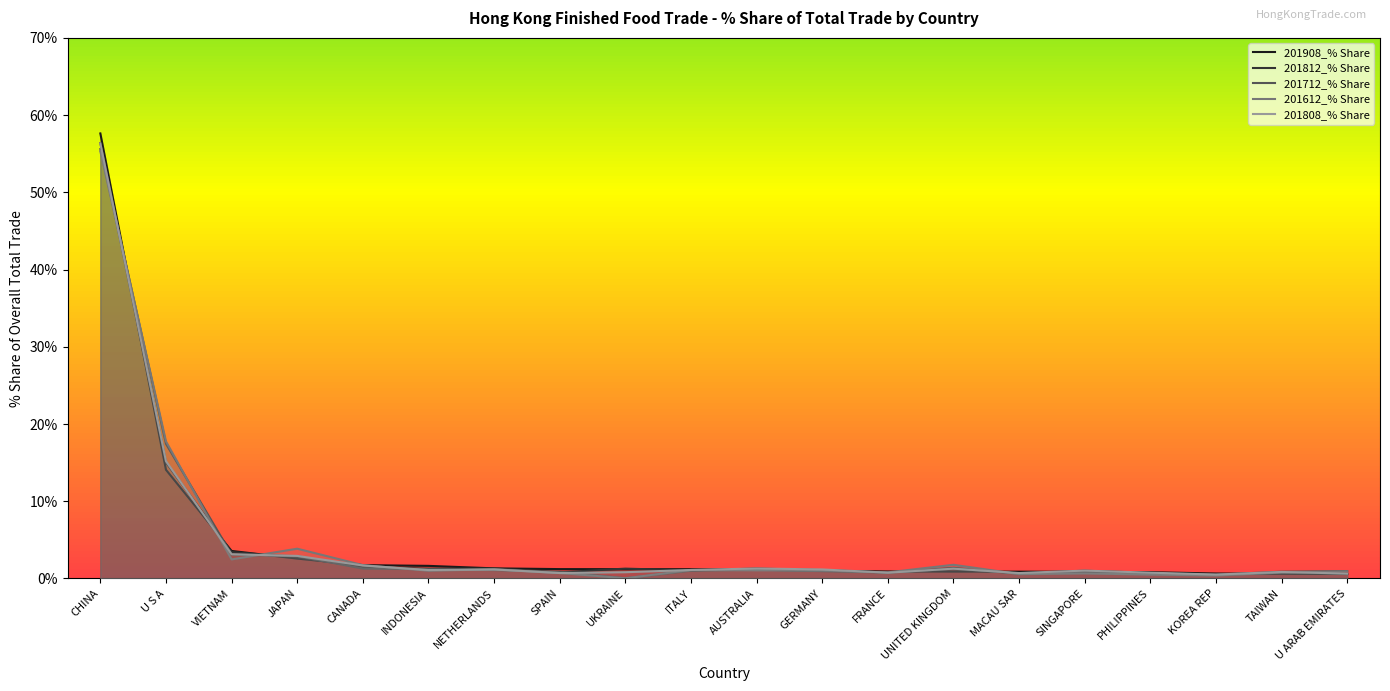

What is the label of the 12th point from the right?

UKRAINE